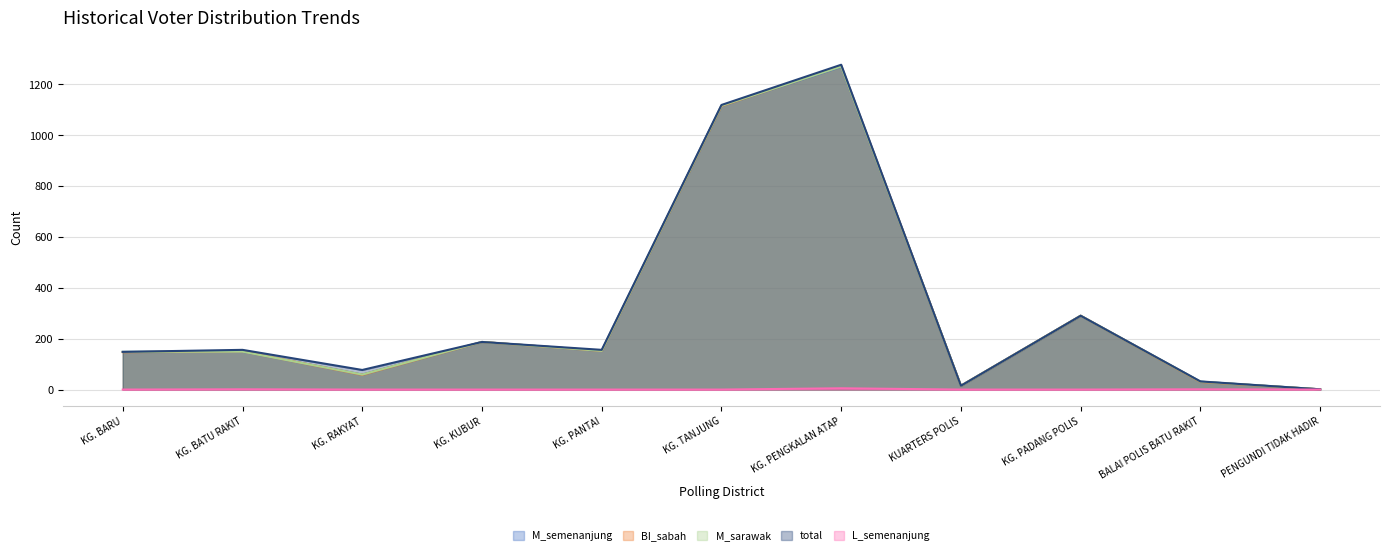

What position from the right is KG. BATU RAKIT?

10